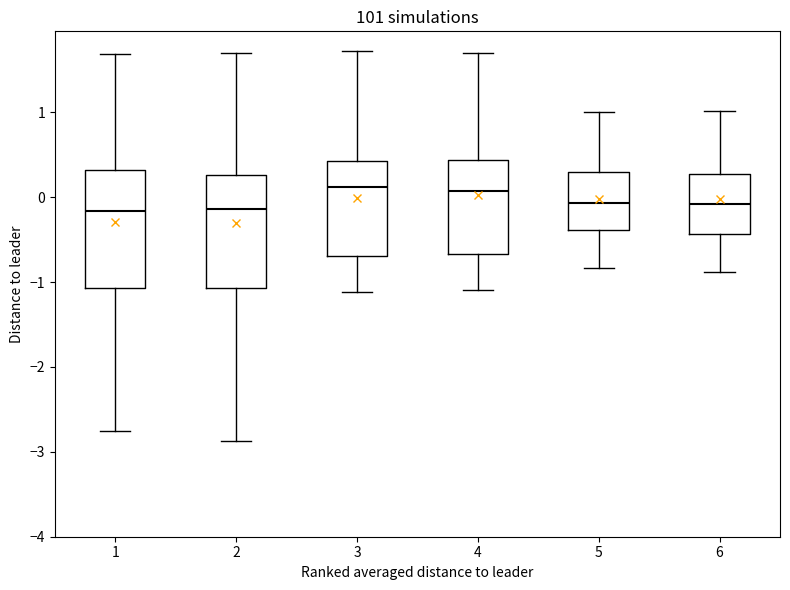

Reading left to right, transcribe this box plot: for each box, give where its median line is, the range the box spans, and where its two whiskers end, as read against the y-axis. The values are not printed on the chart, so give them approximately, as read against the axis.

1: median -0.2, box -1.1 to 0.3, whiskers -2.8 to 1.7
2: median -0.1, box -1.1 to 0.3, whiskers -2.9 to 1.7
3: median 0.1, box -0.7 to 0.4, whiskers -1.1 to 1.7
4: median 0.1, box -0.7 to 0.4, whiskers -1.1 to 1.7
5: median -0.1, box -0.4 to 0.3, whiskers -0.8 to 1.0
6: median -0.1, box -0.4 to 0.3, whiskers -0.9 to 1.0